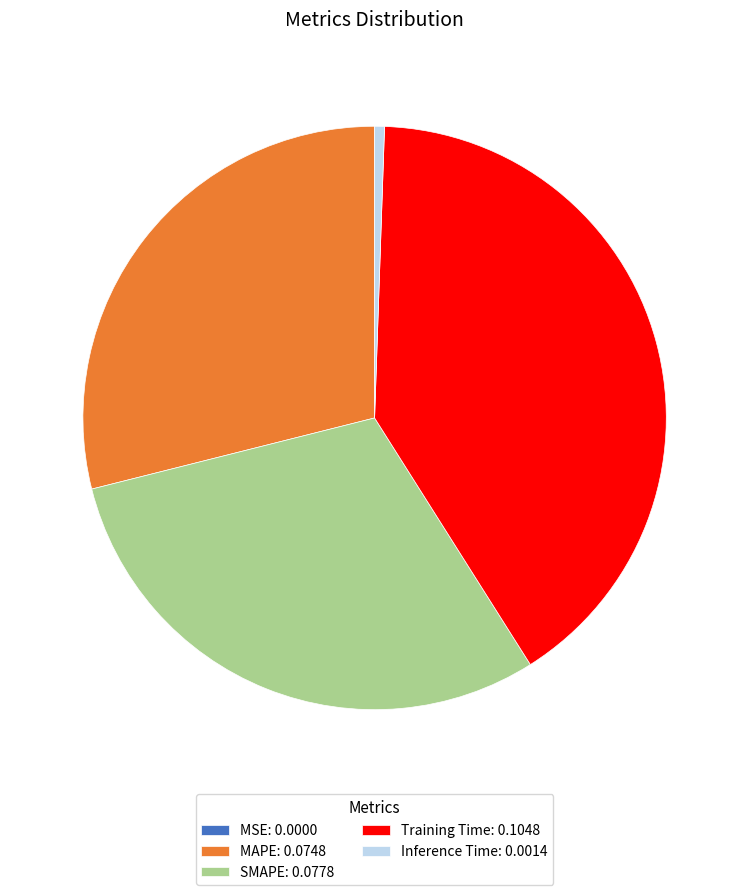

Is Training Time: 0.1048 the majority of the pie?

No